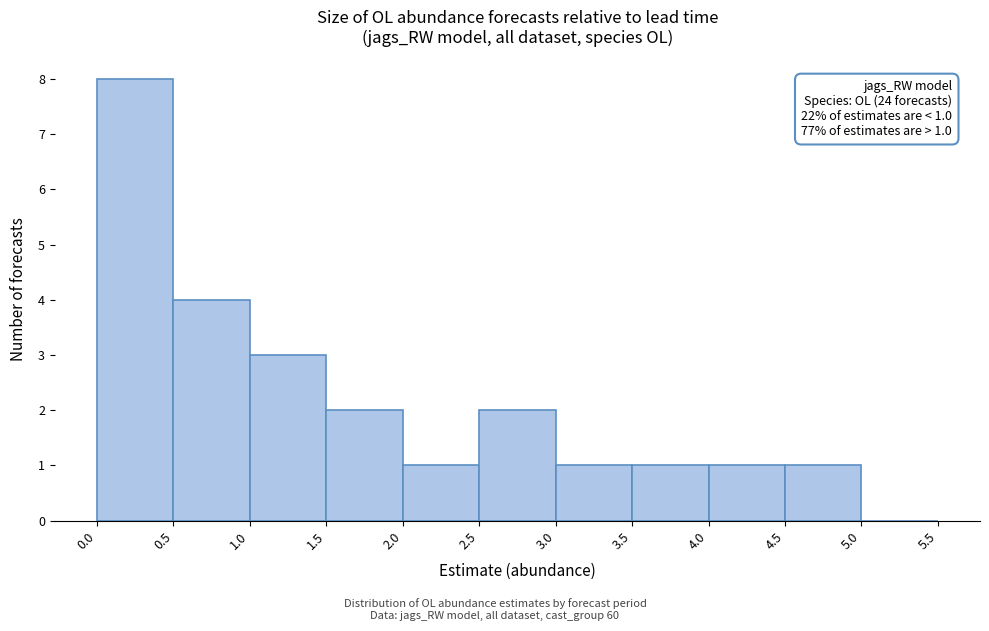

Over which range of the x-axis is the bar tallest?

0.0 to 0.5